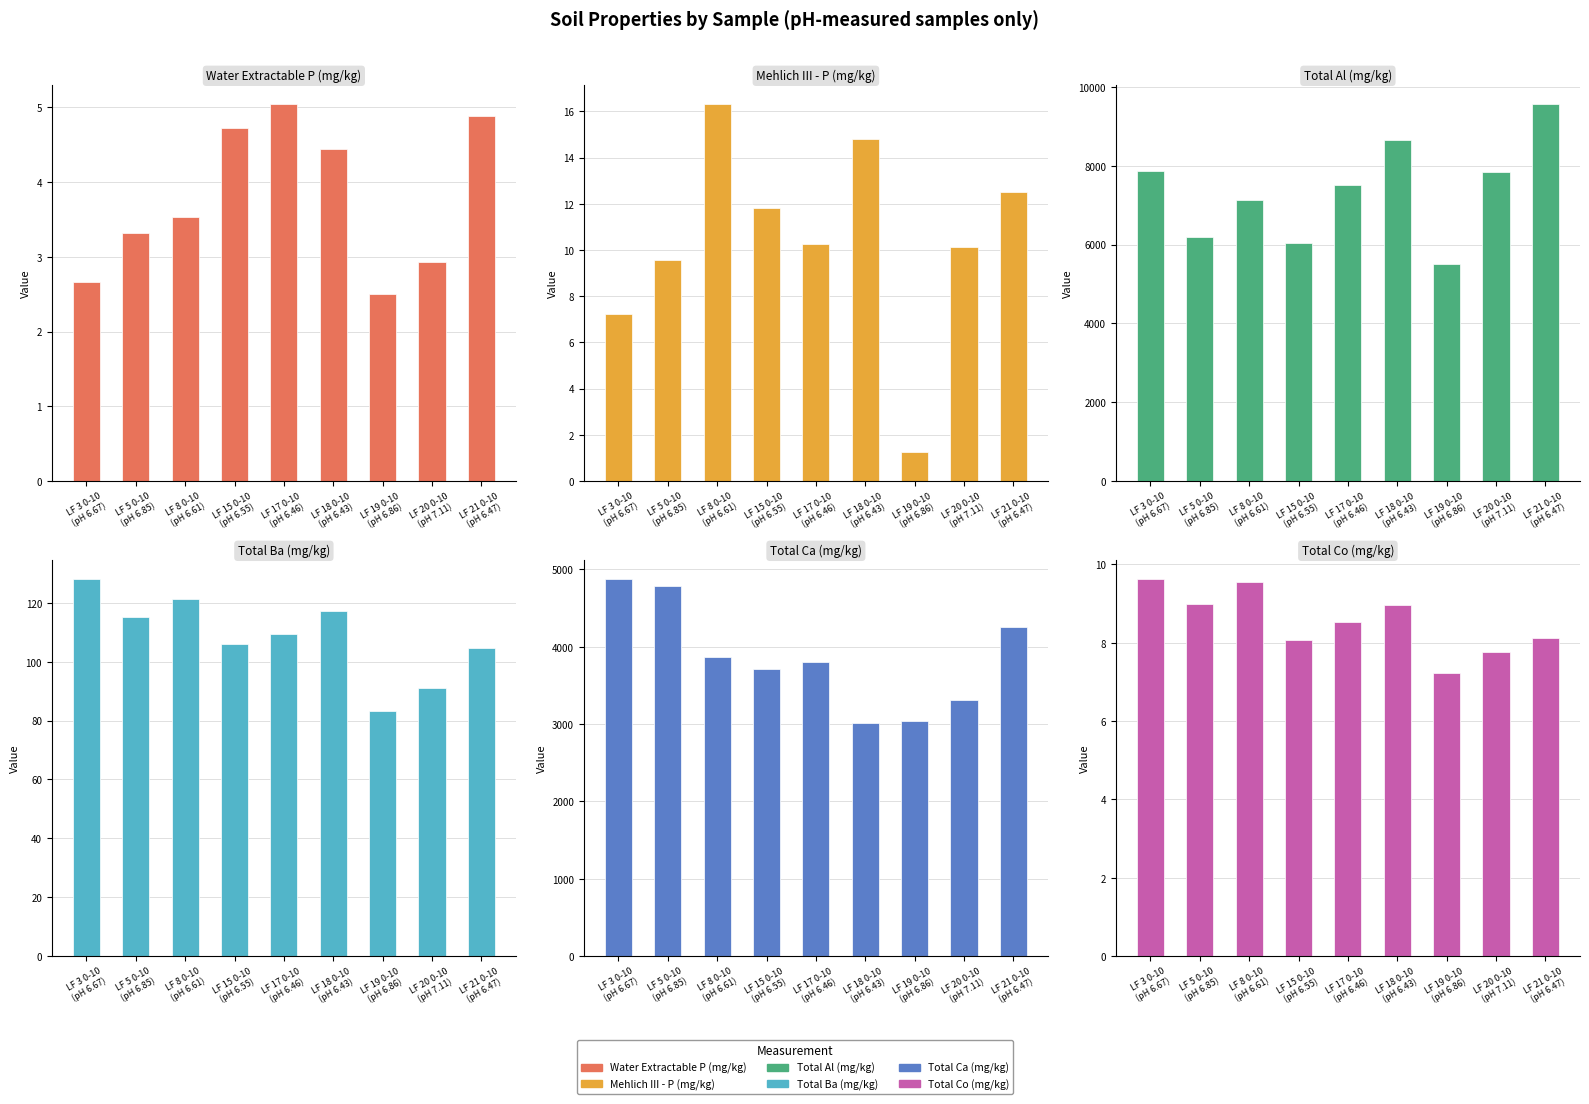

List the labels in order of Water Extractable P (mg/kg) value, largest first.

LF 17 0-10
(pH 6.46), LF 21 0-10
(pH 6.47), LF 15 0-10
(pH 6.55), LF 18 0-10
(pH 6.43), LF 8 0-10
(pH 6.61), LF 5 0-10
(pH 6.85), LF 20 0-10
(pH 7.11), LF 3 0-10
(pH 6.67), LF 19 0-10
(pH 6.86)